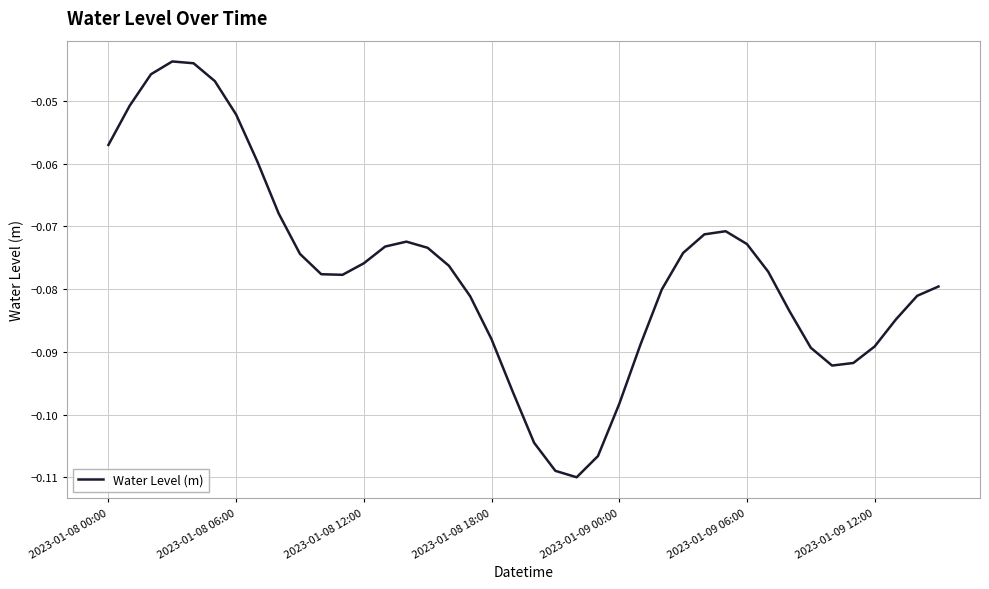

How many series are shown in this chart?

1